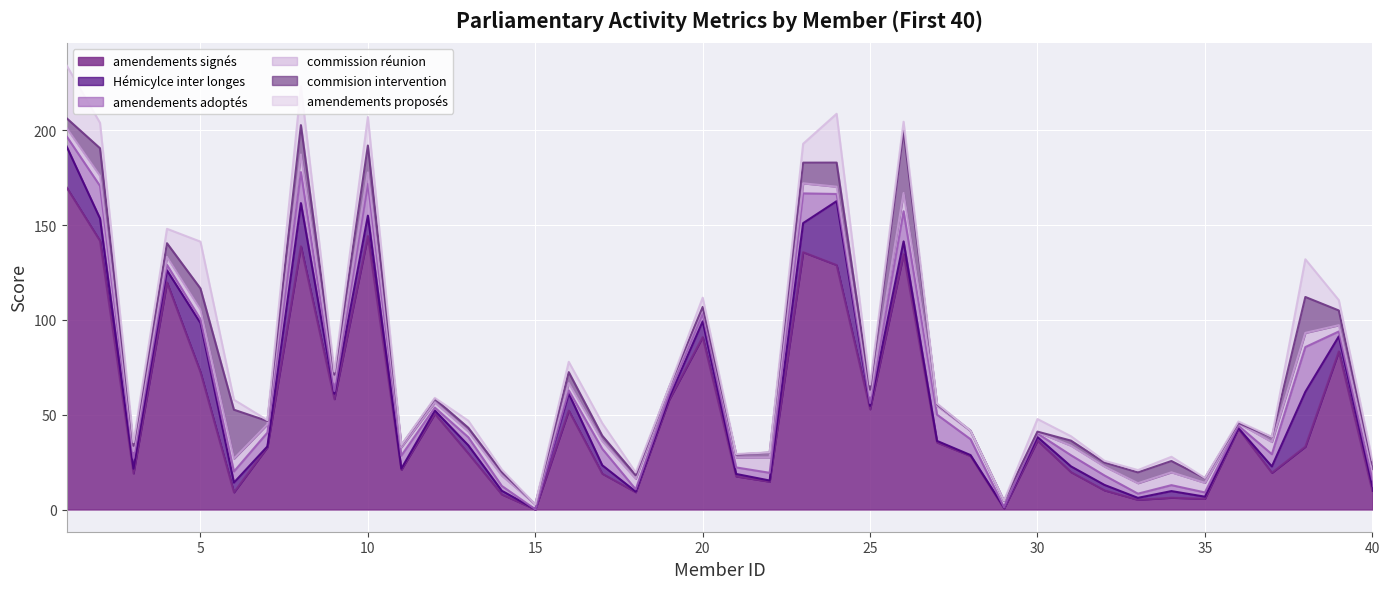

Reading right to left, what are all the values shown in this chart?

amendements signés: 40=9.8	39=83.4	38=33.1	37=19.4	36=42.6	35=5.7	34=6.2	33=5.1	32=10.1	31=19.7	30=36.4	29=0.6	28=28.2	27=35.4	26=134.7	25=52.9	24=128.9	23=135.7	22=14.7	21=17.5	20=91.0	19=57.9	18=9.1	17=18.9	16=52.2	15=0.1	14=8.0	13=29.6	12=50.5	11=21.0	10=144.3	9=58.2	8=138.9	7=32.9	6=9.1	5=72.5	4=119.8	3=19.1	2=141.7	1=170.0
Hémicylce inter longes: 40=2.5	39=8.0	38=28.9	37=3.4	36=0.3	35=1.1	34=3.5	33=1.0	32=2.9	31=3.0	30=1.9	29=0.6	28=0.5	27=0.8	26=6.7	25=1.7	24=33.7	23=15.3	22=0.6	21=1.3	20=8.3	19=1.1	18=0.3	17=4.5	16=9.0	15=0.1	14=1.9	13=4.3	12=1.7	11=0.6	10=10.7	9=2.8	8=22.7	7=0.4	6=5.2	5=25.9	4=6.4	3=2.5	2=11.8	1=21.6
amendements adoptés: 40=3.5	39=2.6	38=23.6	37=6.5	36=1.3	35=2.2	34=3.1	33=2.2	32=5.0	31=5.9	30=1.9	29=0.1	28=8.4	27=13.8	26=15.9	25=1.6	24=3.8	23=15.7	22=4.1	21=3.5	20=4.0	19=1.9	18=1.2	17=8.7	16=1.7	15=0.0	14=2.5	13=4.3	12=1.6	11=6.8	10=16.9	9=1.5	8=16.4	7=7.3	6=5.8	5=2.0	4=2.9	3=5.7	2=17.2	1=5.3
commission réunion: 40=5.5	39=3.3	38=7.5	37=6.5	36=1.3	35=5.1	34=6.8	33=5.5	32=4.7	31=5.0	30=0.7	29=3.2	28=4.4	27=4.6	26=9.6	25=3.8	24=3.8	23=5.3	22=8.1	21=5.2	20=2.6	19=2.6	18=5.5	17=4.1	16=3.8	15=2.5	14=5.4	13=3.1	12=2.7	11=4.4	10=5.9	9=4.8	8=9.3	7=4.4	6=6.8	5=5.0	4=4.2	3=3.7	2=5.3	1=4.4
commision intervention: 40=2.5	39=7.8	38=18.9	37=2.5	36=0.2	35=2.5	34=6.0	33=5.7	32=2.1	31=2.7	30=0.3	29=0.1	28=0.1	27=0.8	26=32.9	25=3.1	24=12.7	23=10.9	22=2.6	21=1.6	20=1.0	19=0.9	18=2.0	17=2.8	16=5.8	15=0.0	14=2.0	13=1.9	12=1.9	11=1.0	10=14.2	9=3.8	8=15.5	7=1.7	6=25.8	5=11.2	4=7.2	3=2.7	2=14.6	1=5.2
amendements proposés: 40=2.3	39=5.4	38=19.9	37=0.2	36=0.8	35=0.1	34=2.2	33=1.2	32=0.9	31=2.3	30=6.6	29=0.1	28=0.0	27=0.5	26=4.7	25=2.7	24=25.7	23=10.0	22=0.1	21=0.3	20=4.9	19=0.1	18=1.4	17=6.6	16=5.4	15=0.0	14=1.2	13=3.7	12=0.5	11=0.1	10=15.1	9=1.6	8=20.5	7=0.5	6=5.3	5=24.7	4=7.6	3=1.9	2=13.4	1=27.9